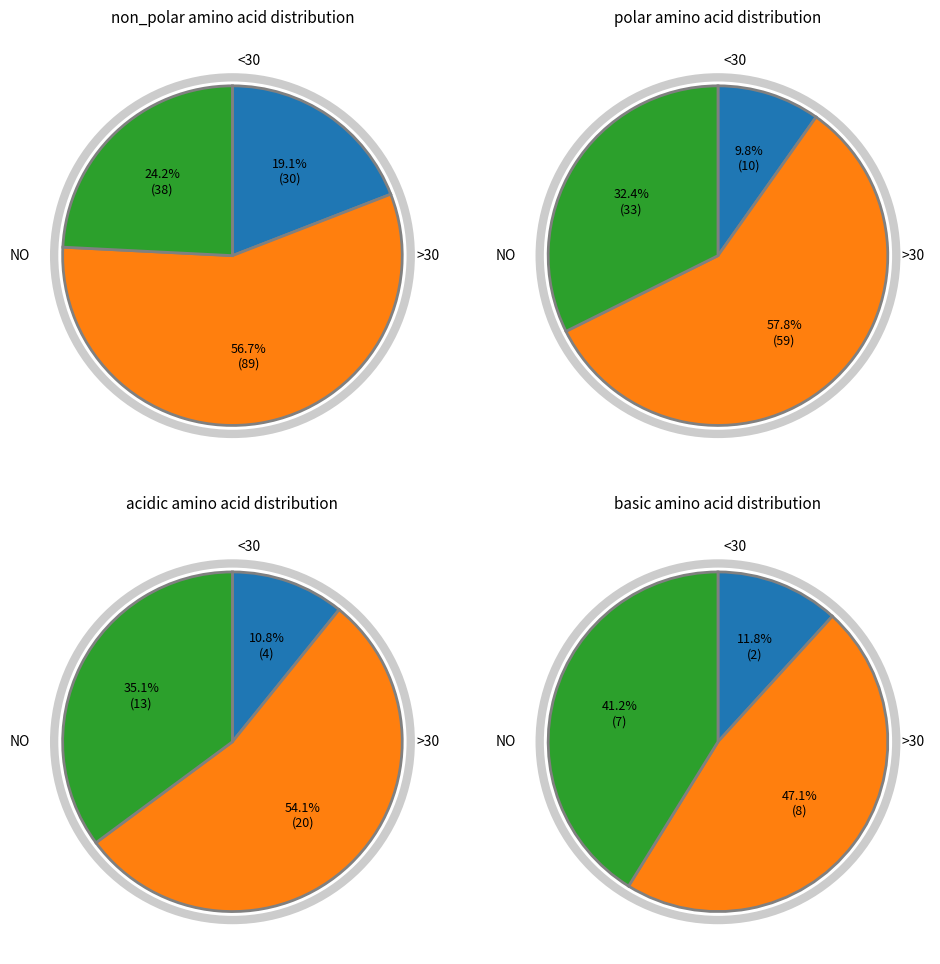

True or false: non_polar accounts for 61% of the total.

False